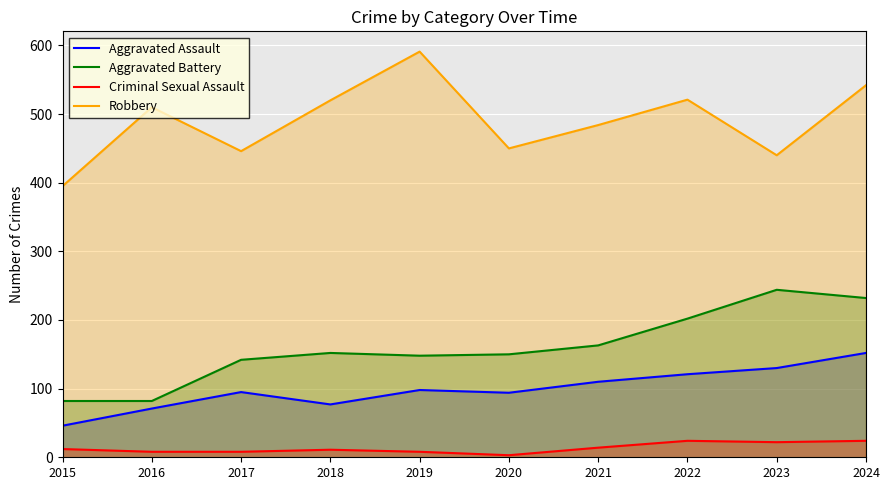

Which category has the highest value in the Aggravated Battery series?

2023